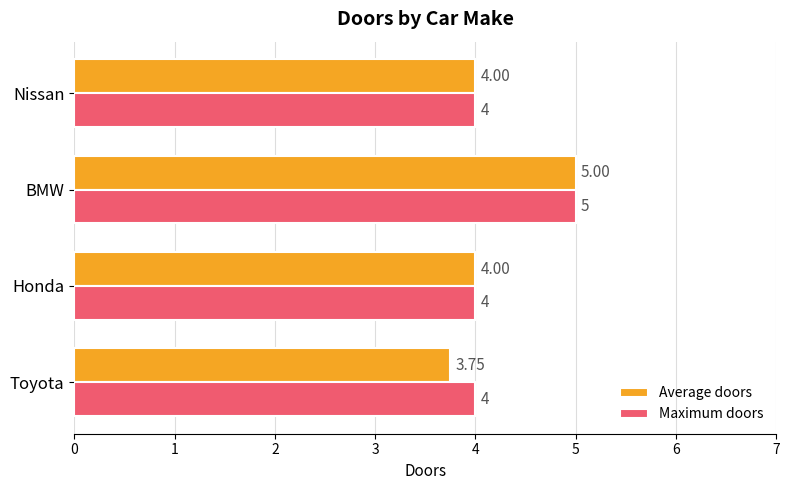

What is the total value across all series at BMW?

10.0